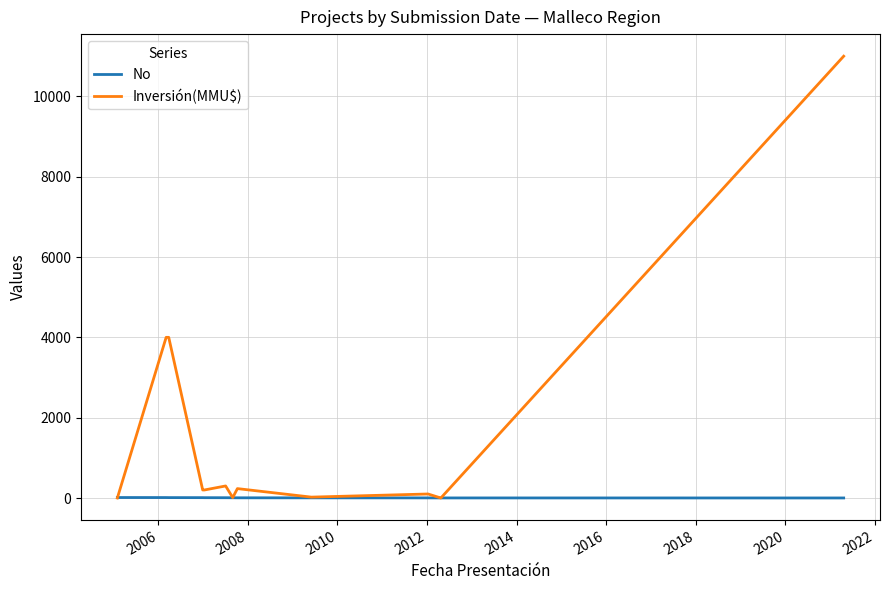

What is the highest value of the Inversión(MMU$) series?

11000